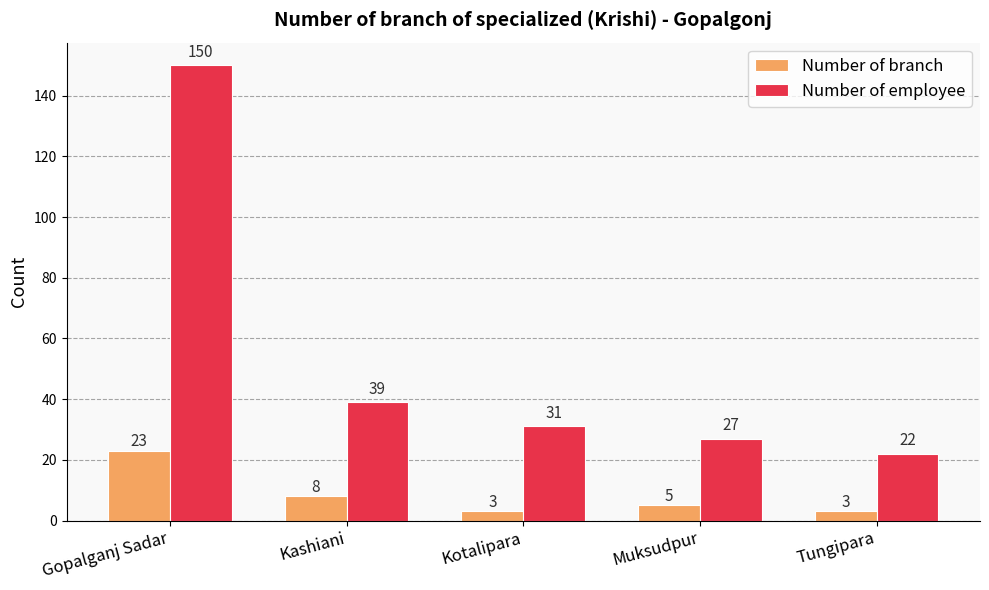

Count the Number of branch values in the range 3 to 8.

4